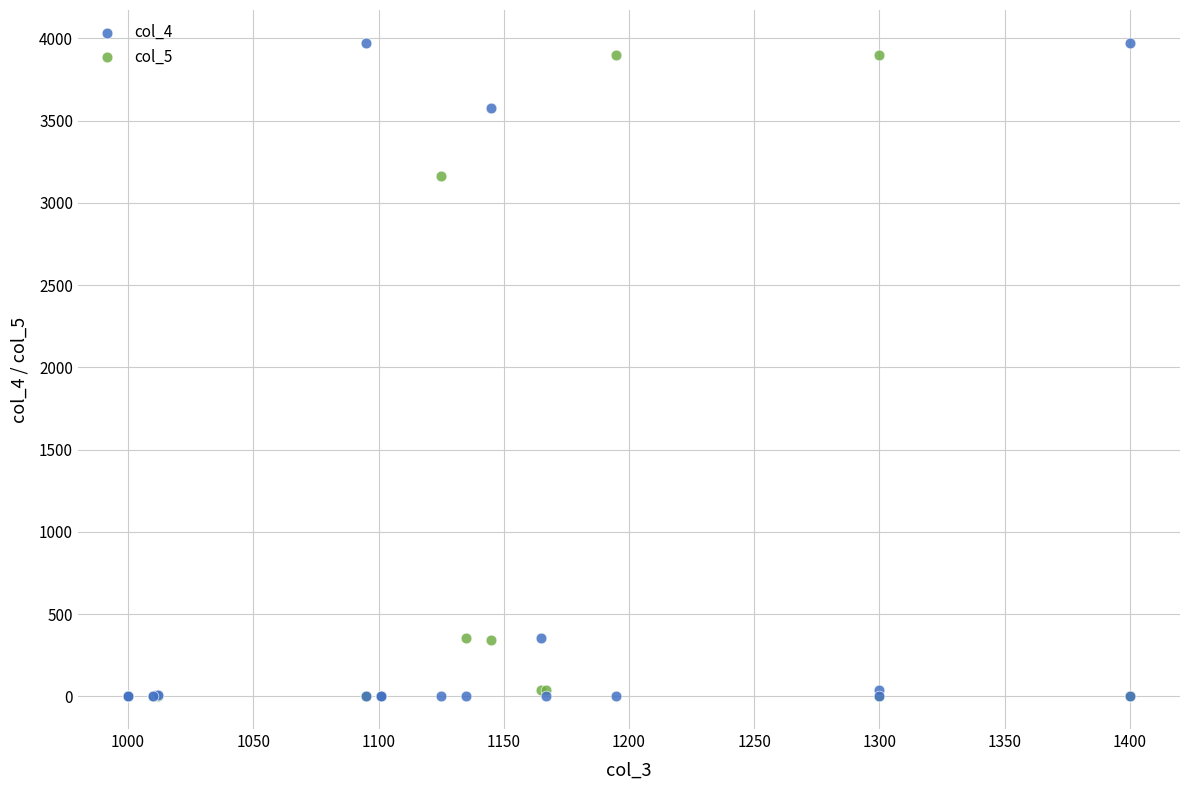

Across all series, what Y value is closest to 1987?

3165